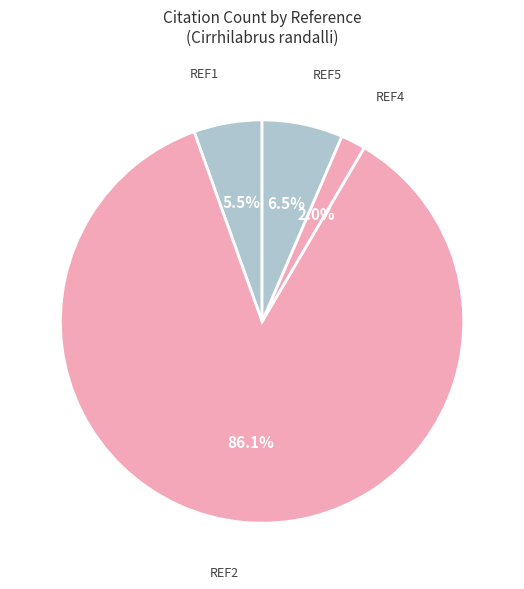

Count the number of slices in the pie.

4